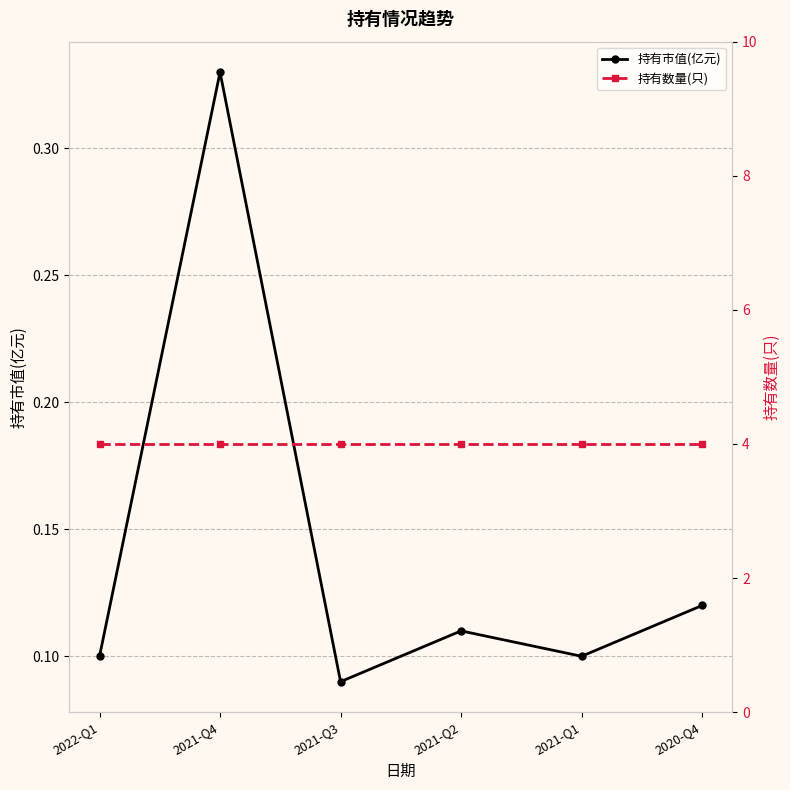

How many 持有市值(亿元) values are between 0 and 1?

6